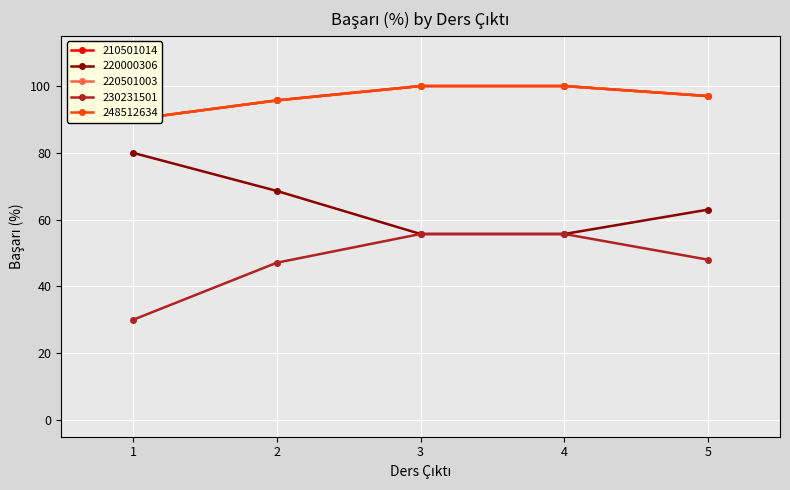

Where is 220501003 nearest to the value 95?

2